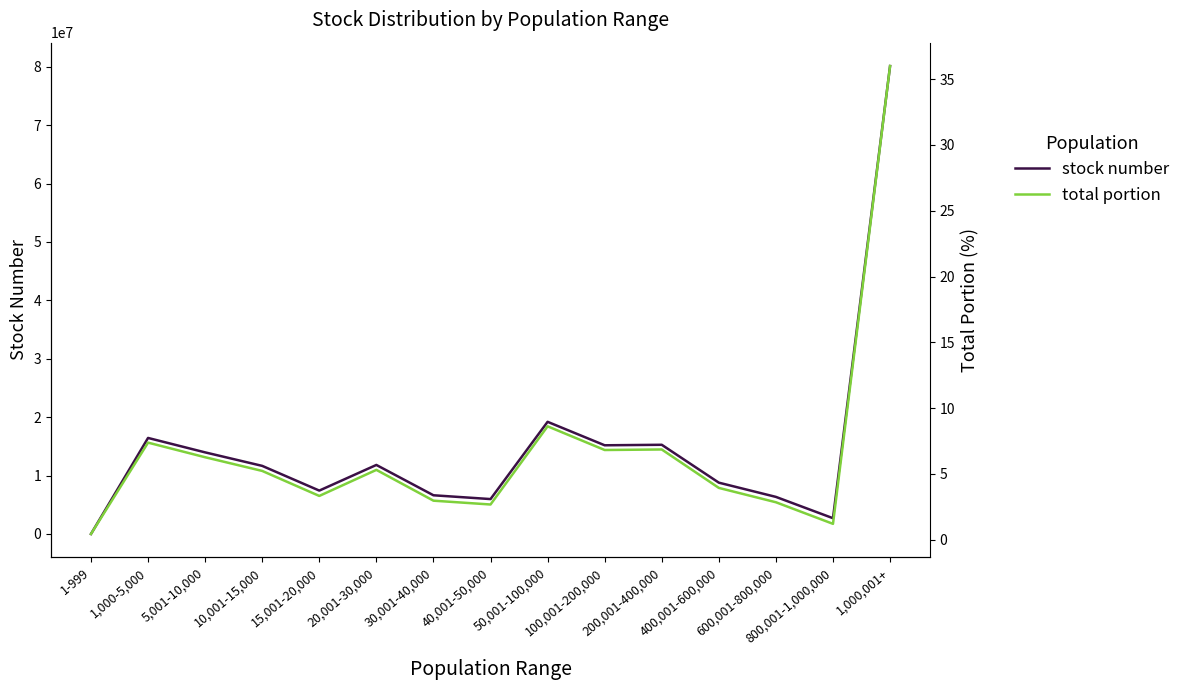

List the series in order of their overall mean, highest first.

stock number, total portion